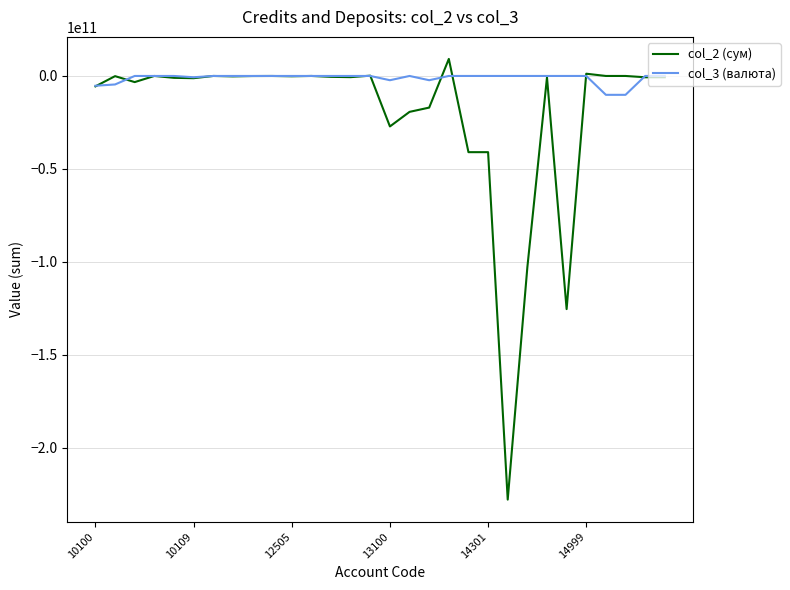

List the series in order of their overall mean, lowest first.

col_2 (сум), col_3 (валюта)